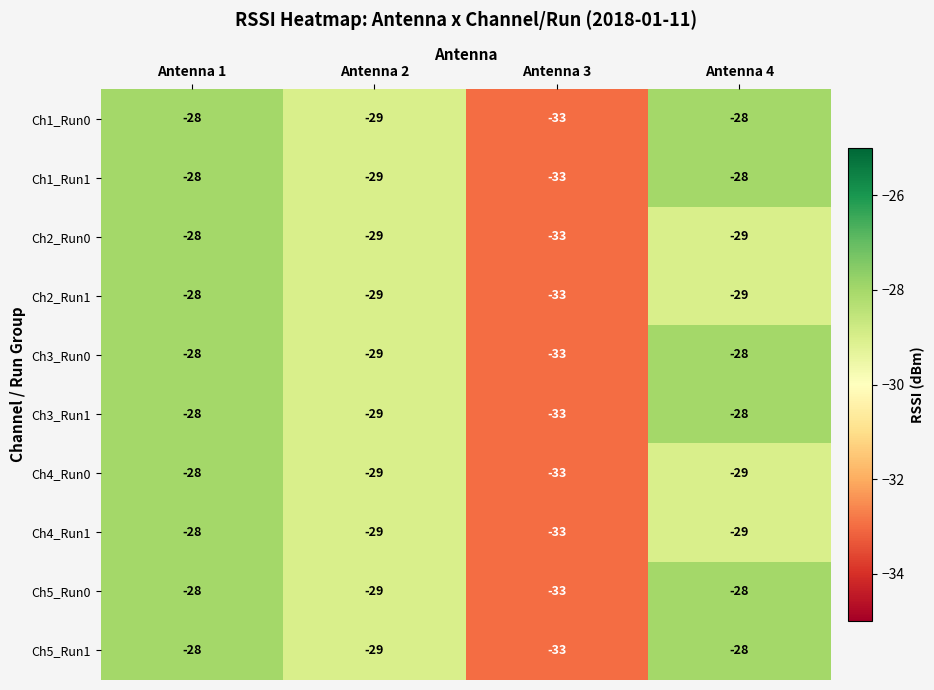

The value of Ch4_Run0 at Antenna 3 is -15. True or false?

False